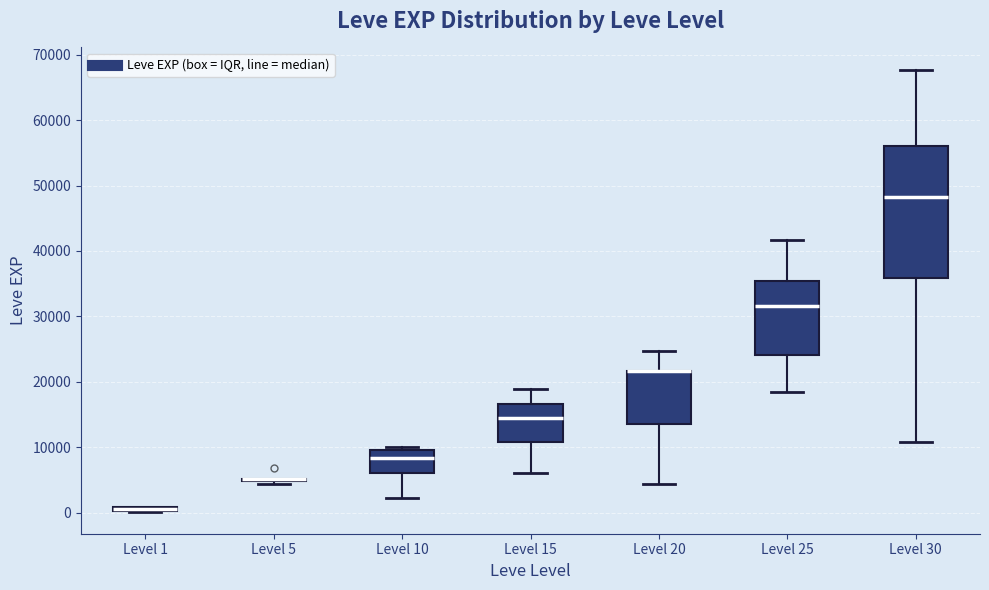

Which box is the tallest, from its lower edge to its upper edge?

Level 30